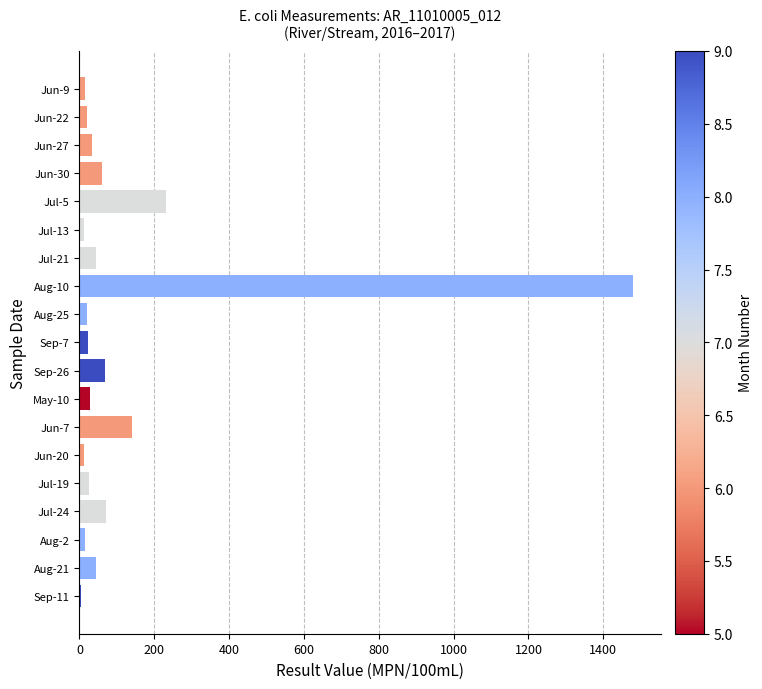

What is the difference between the values at Jun-7 and Aug-21?

96